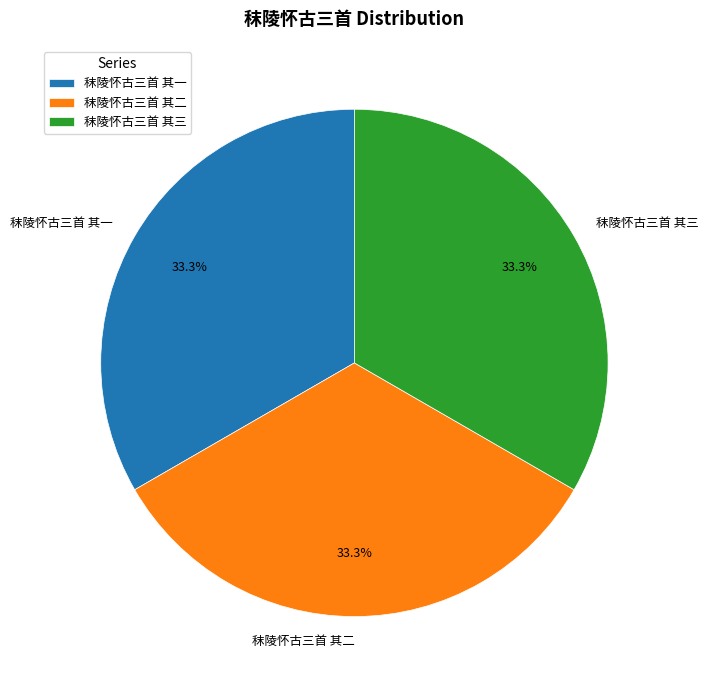

True or false: 秣陵怀古三首 其二 accounts for 33% of the total.

True